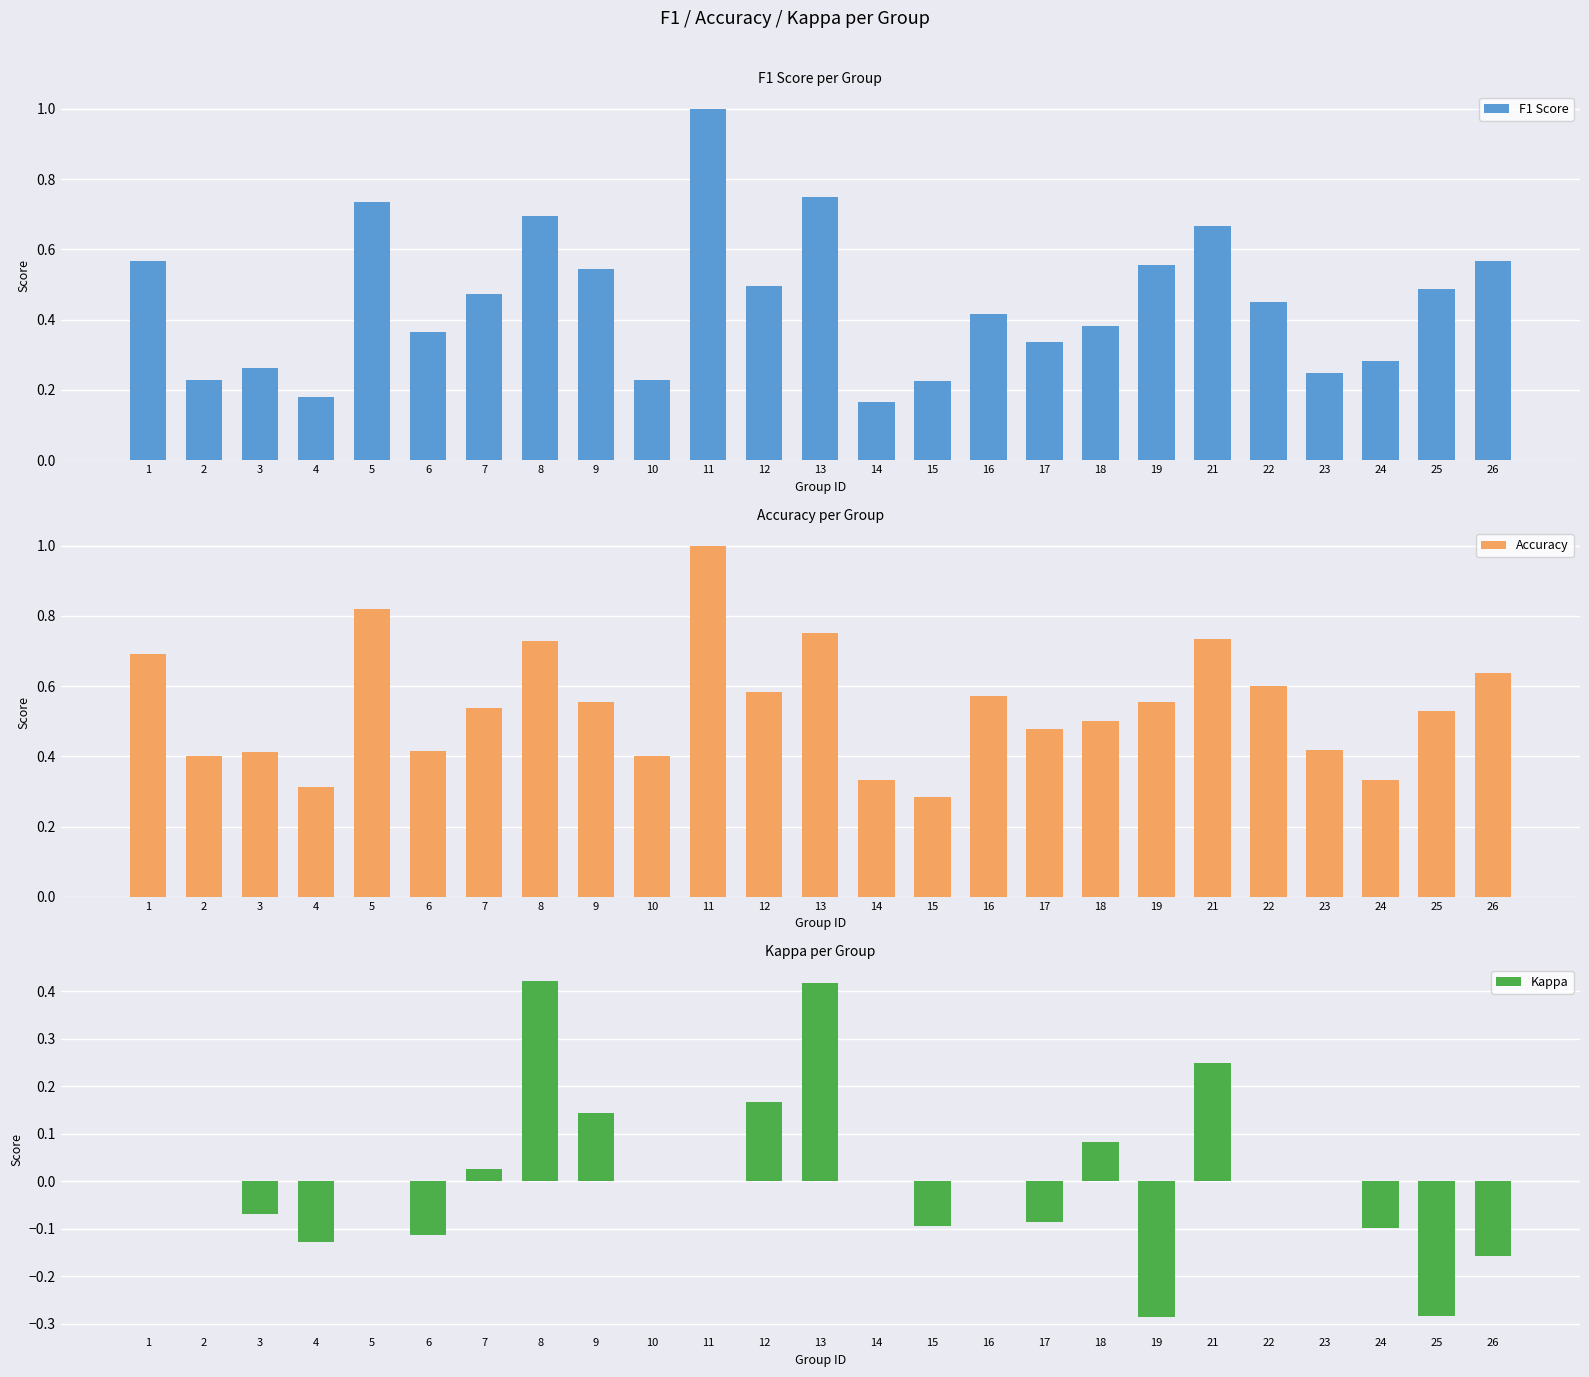

Which series has the widest spread of values?

F1 Score